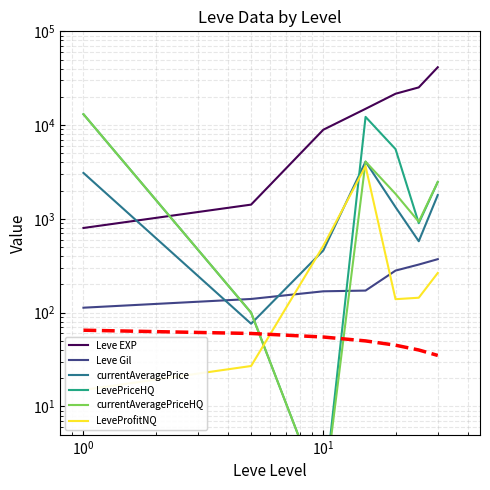

What is the value of the currentAveragePriceHQ point at the 4th from the left?

4080.0